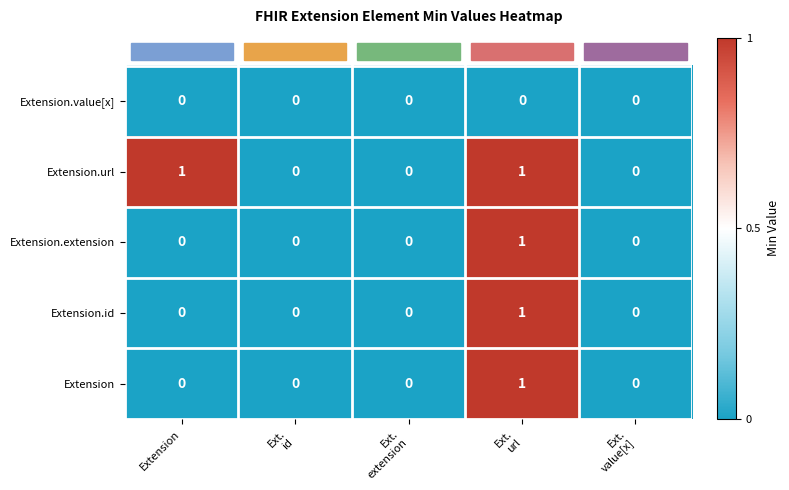

Which series has the largest total across all categories?

Extension.url